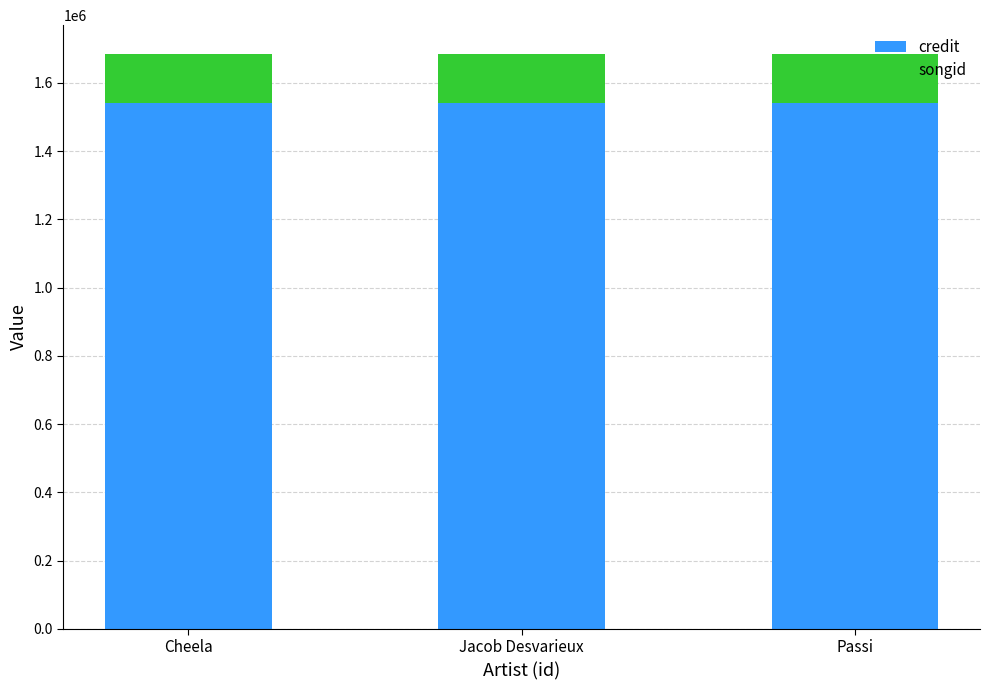

What is the lowest value of the credit series?

1540652